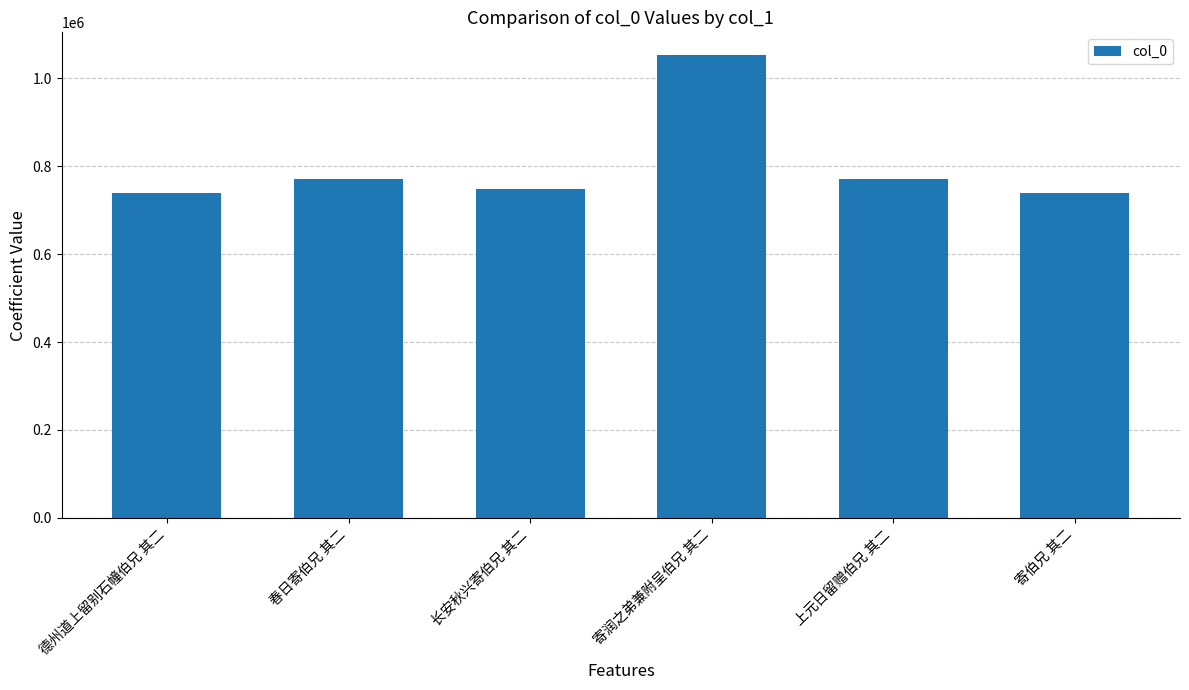

What is the sum of the values at 春日寄伯兄 其二 and 寄伯兄 其二?

1511839